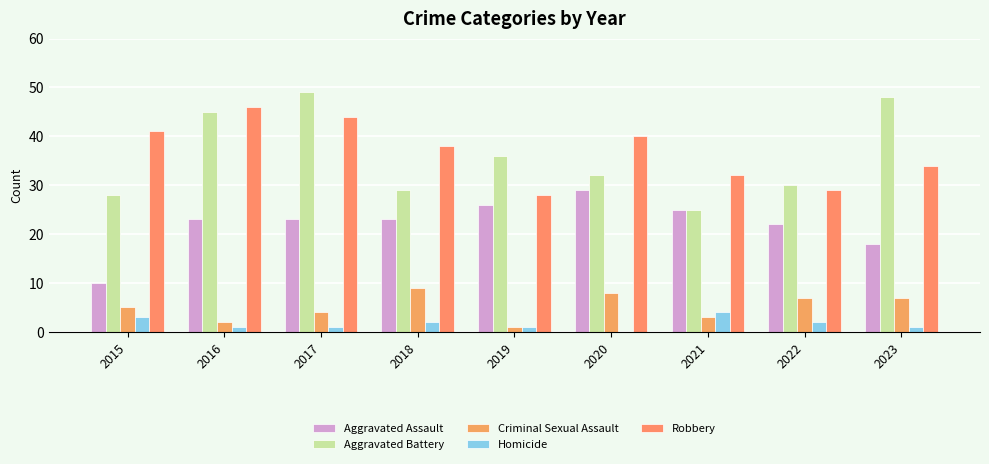

What is the sum of all Aggravated Battery values?

322